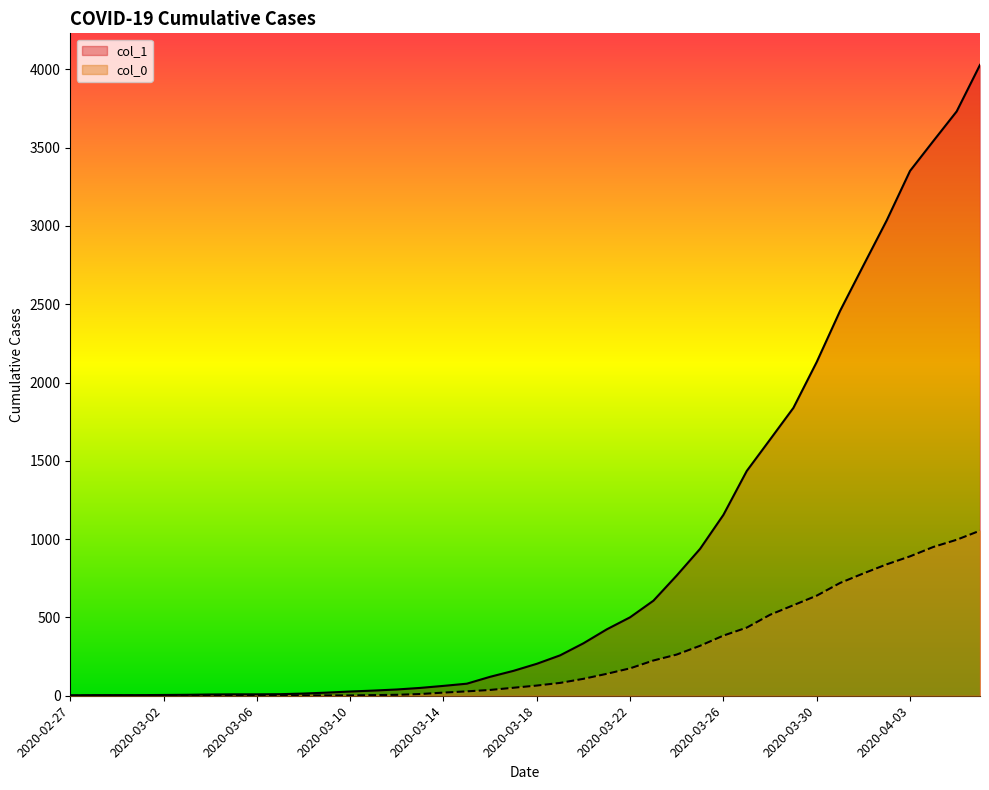

True or false: col_1 and col_0 intersect in this chart.

False